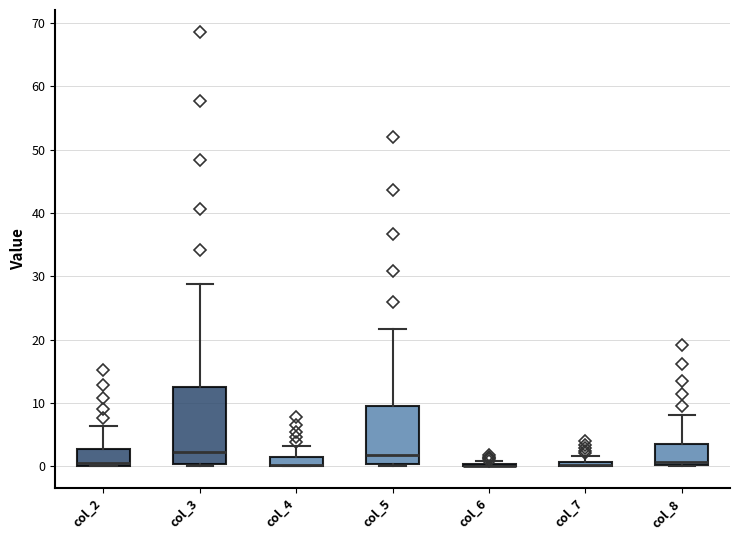

Which box is the tallest, from its lower edge to its upper edge?

col_3